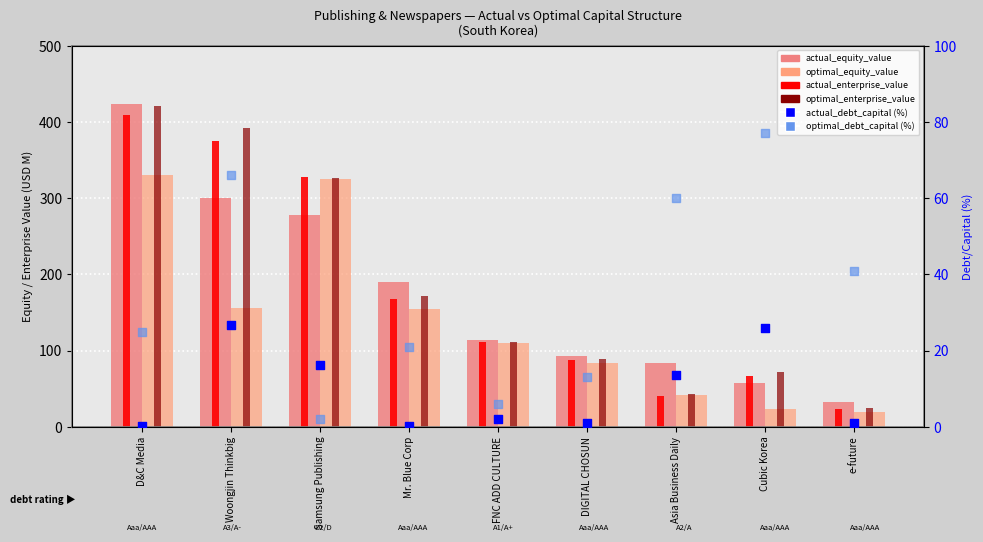

Is the value of optimal_debt_capital (%) at DIGITAL CHOSUN greater than the value of actual_debt_capital (%) at D&C Media?

Yes